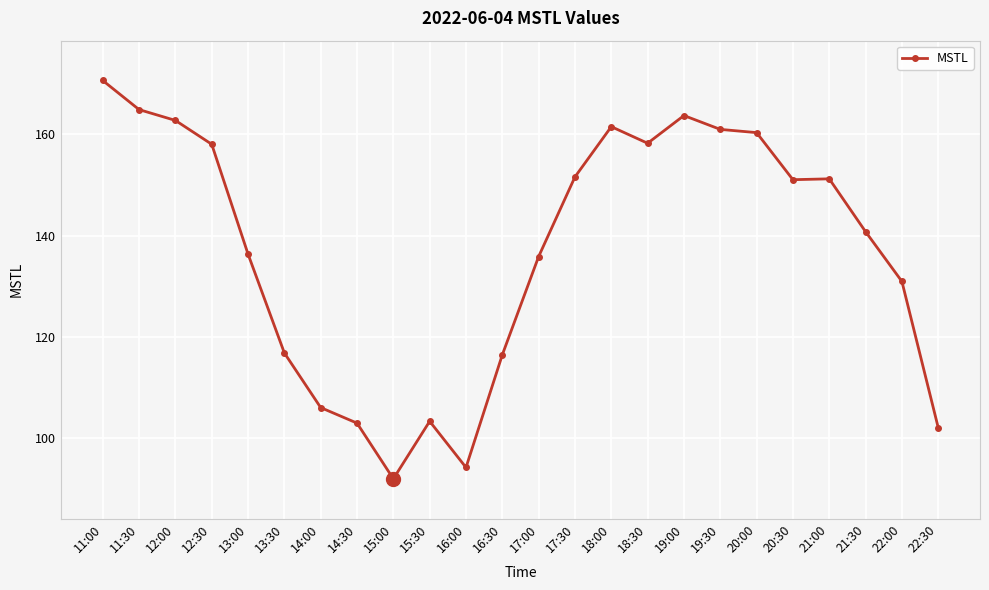

The chart shows a value of 135.9 at 17:00. True or false?

True